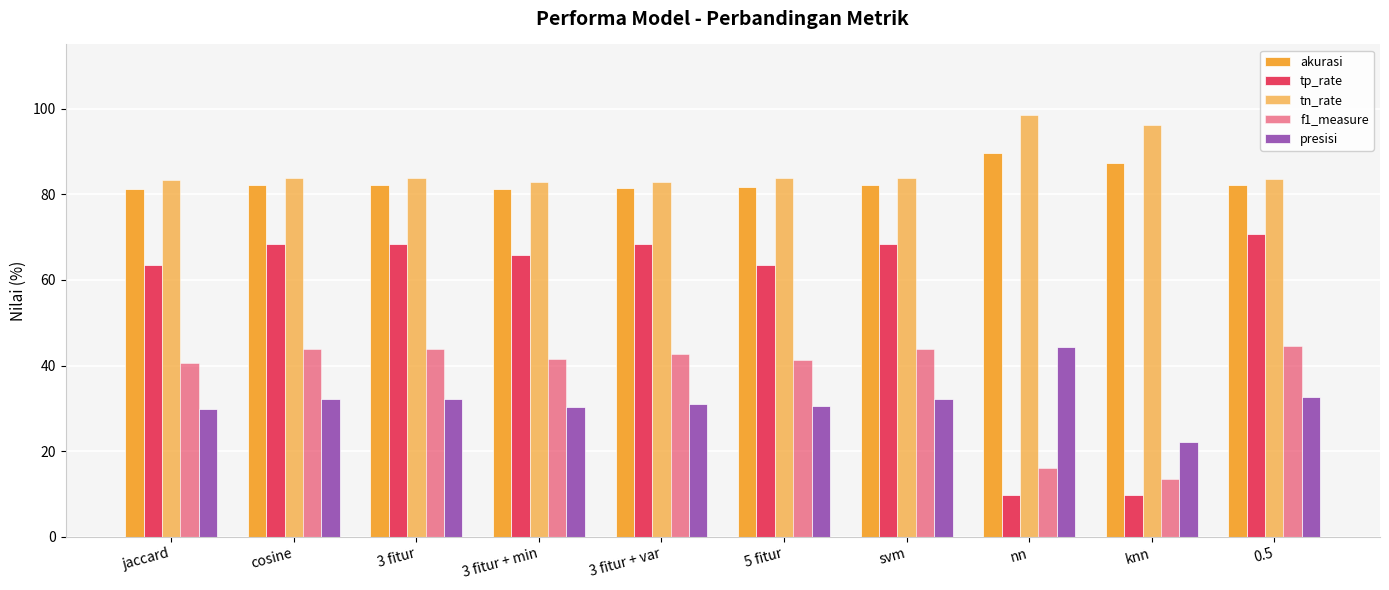

How many groups of bars are there?

10